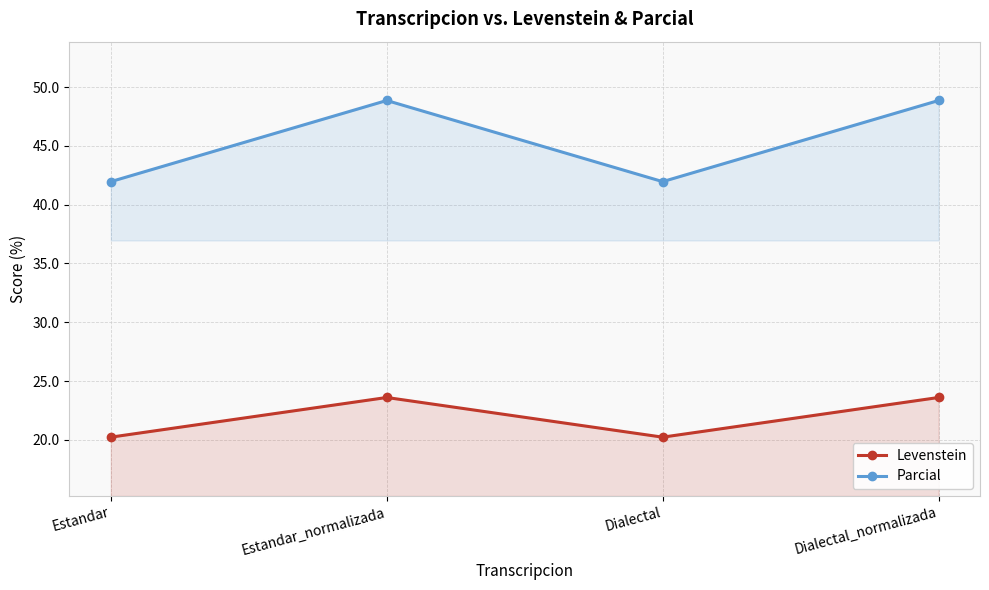

List the labels in order of Parcial value, smallest first.

Estandar, Dialectal, Estandar_normalizada, Dialectal_normalizada